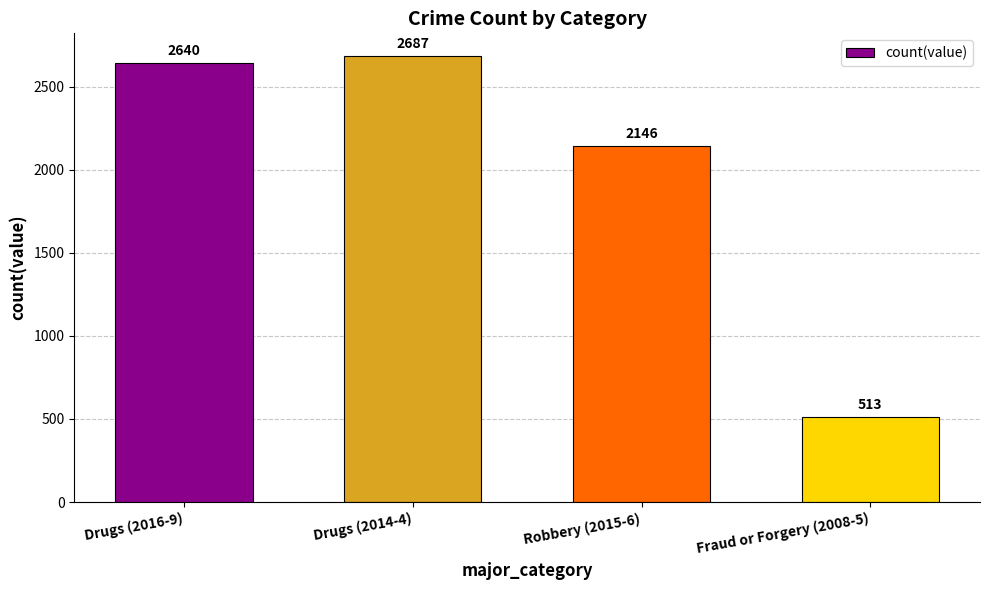

Reading left to right, what are all the values shown in this chart?

Drugs (2016-9)=2640	Drugs (2014-4)=2687	Robbery (2015-6)=2146	Fraud or Forgery (2008-5)=513